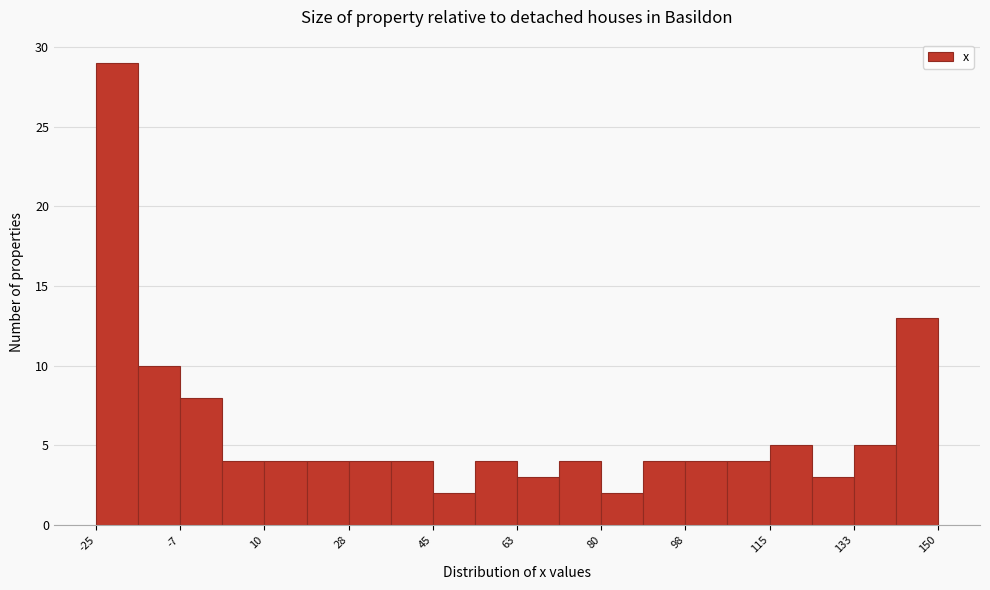

Reading left to right, list every bar in this chart as the range it spans on the x-axis followed by its height. Neither the bar edges nor the heights are printed on the chart, so give them approximately, as read against the axes.

-24 to -16: 29
-16 to -8: 10
-8 to 2: 8
2 to 10: 4
10 to 20: 4
20 to 28: 4
28 to 36: 4
36 to 46: 4
46 to 54: 2
54 to 62: 4
62 to 72: 3
72 to 80: 4
80 to 88: 2
88 to 98: 4
98 to 106: 4
106 to 116: 4
116 to 124: 5
124 to 132: 3
132 to 142: 5
142 to 150: 13